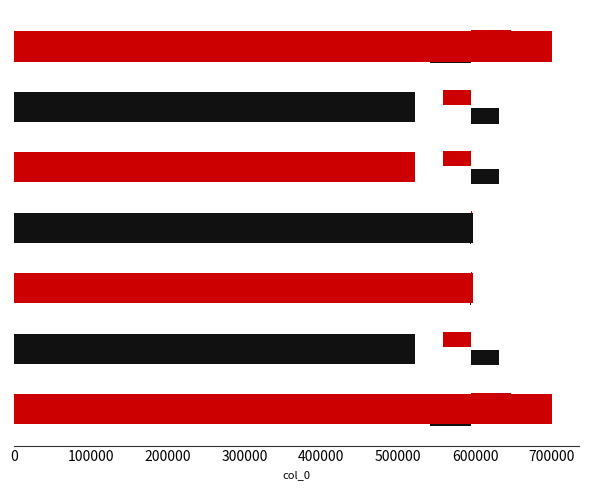

Reading left to right, what are all the values shown in this chart?

700172	521805	596874	596875	521804	521806	700076